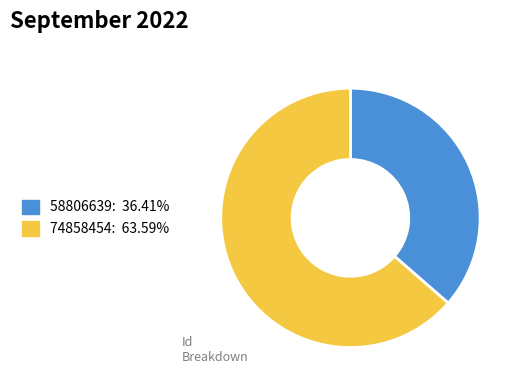

What is the ratio of the value at 74858454 to the value at 58806639?

1.7